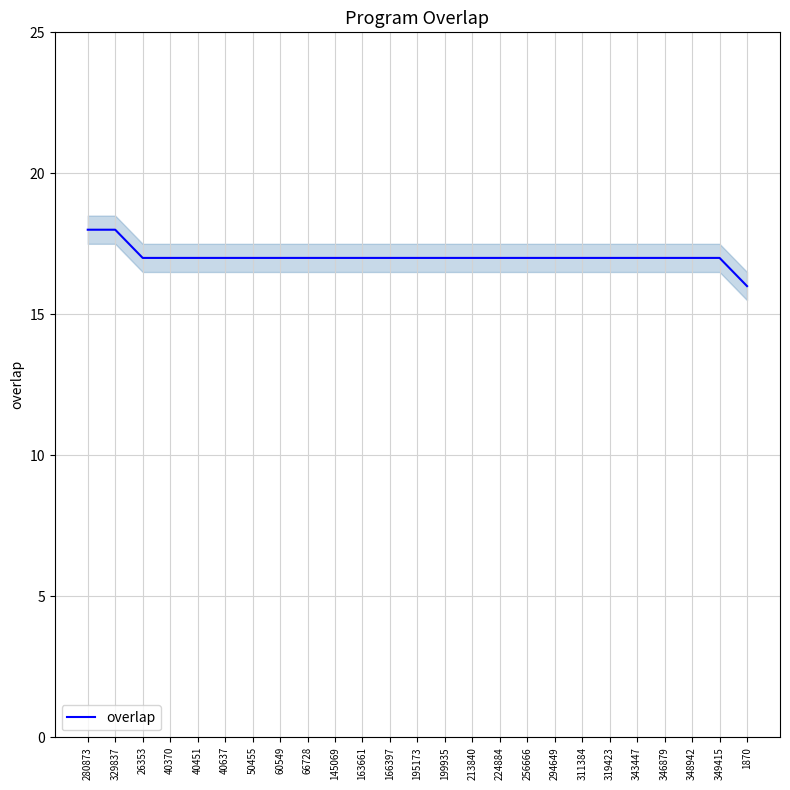

How many lines are shown in the chart?

1